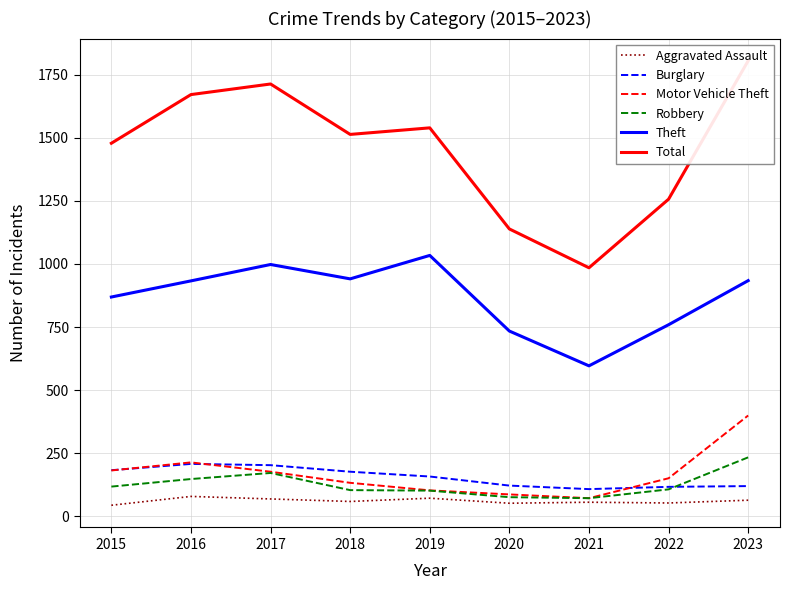

What is the value of the Aggravated Assault point at the 6th from the left?

51